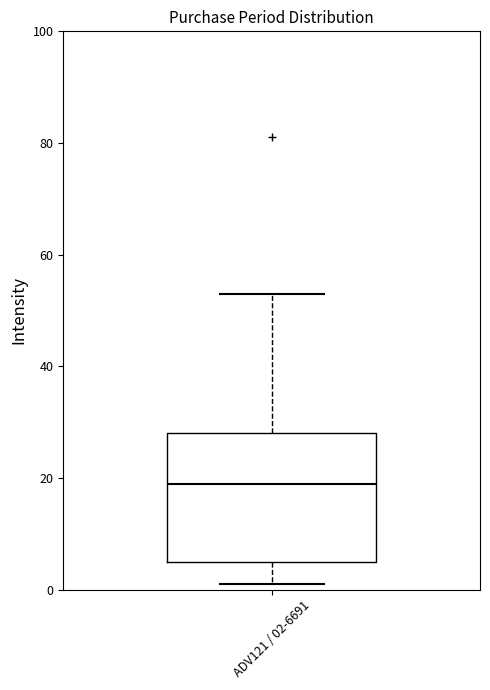

Read this box plot against the y-axis: the position of the median line, the range covered by the box, and the ends of both whiskers. The values are not printed on the chart, so give them approximately, as read against the axis.

median 20, box 6 to 28, whiskers 2 to 54